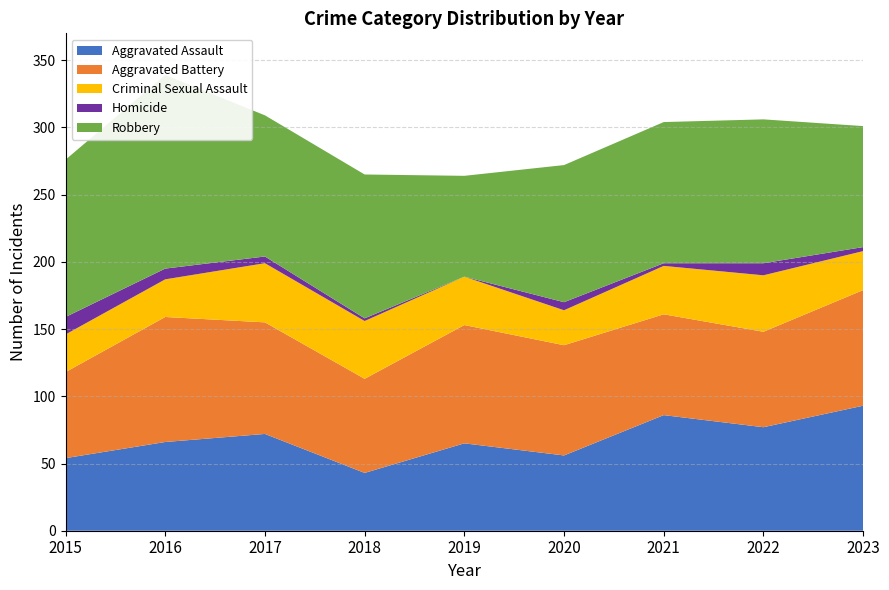

Reading left to right, what are all the values shown in this chart?

Aggravated Assault: 2015=54	2016=66	2017=72	2018=43	2019=65	2020=56	2021=86	2022=77	2023=93
Aggravated Battery: 2015=64	2016=93	2017=83	2018=70	2019=88	2020=82	2021=75	2022=71	2023=86
Criminal Sexual Assault: 2015=28	2016=28	2017=44	2018=43	2019=36	2020=26	2021=36	2022=42	2023=29
Homicide: 2015=13	2016=8	2017=5	2018=2	2019=0	2020=6	2021=2	2022=9	2023=3
Robbery: 2015=117	2016=144	2017=105	2018=107	2019=75	2020=102	2021=105	2022=107	2023=90